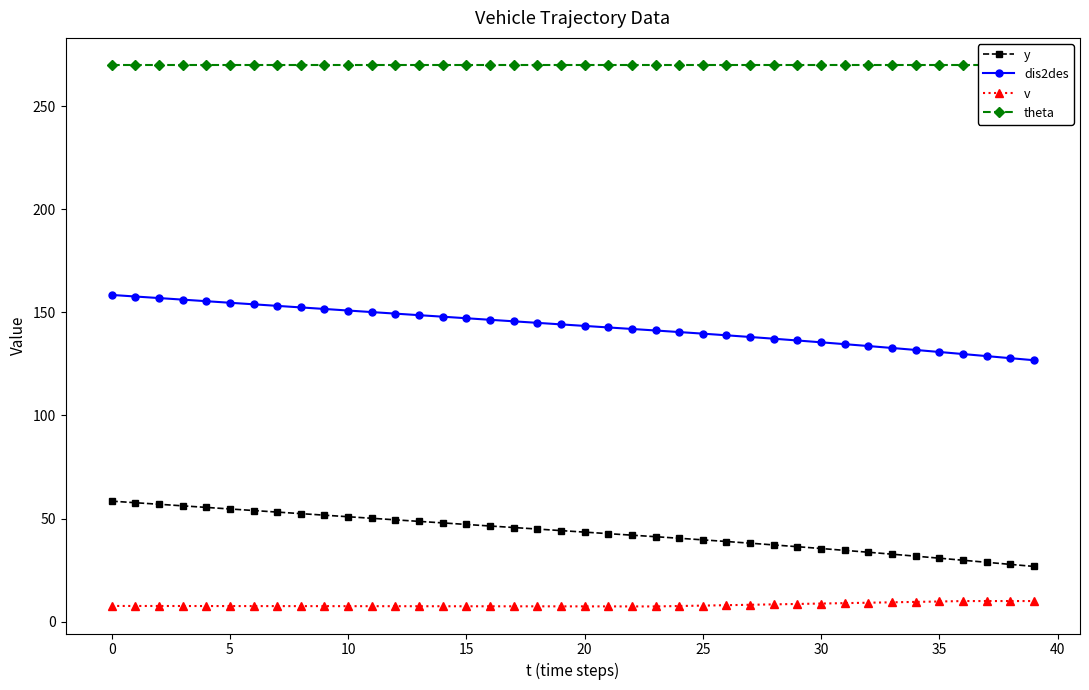

What is the sum of all theta values?

10800.0